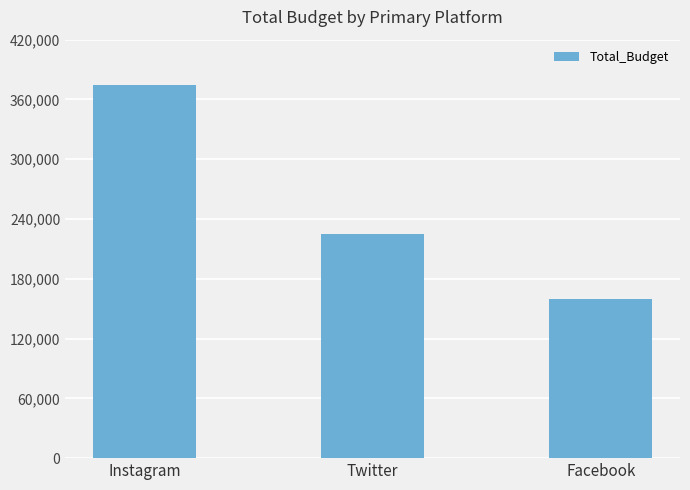

What is the sum of the values at Facebook and Instagram?

535000